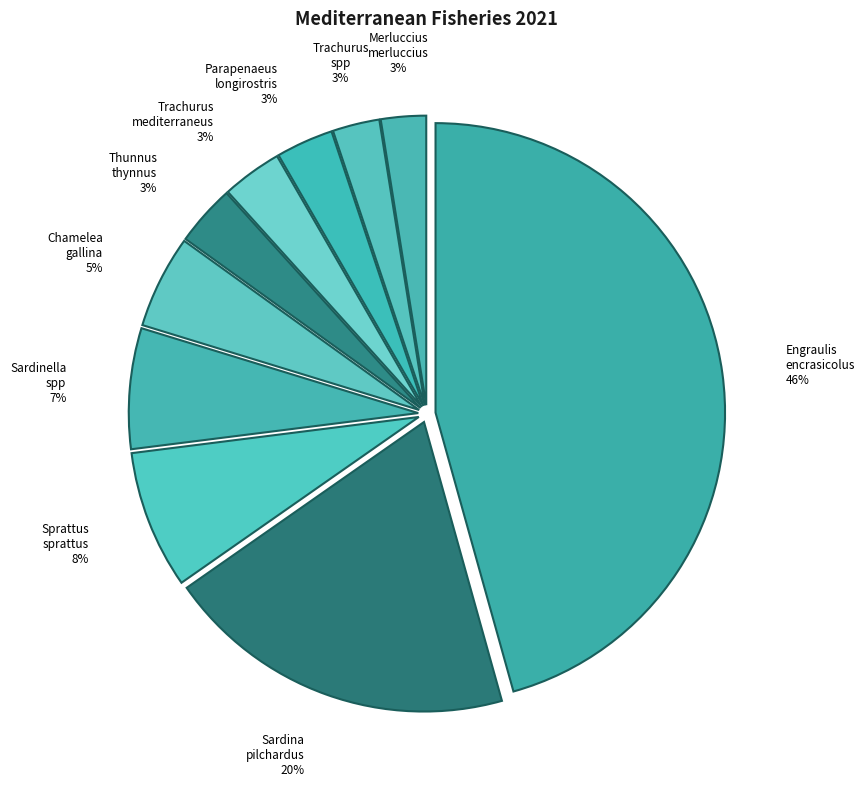

Which category has the biggest portion of the pie?

Engraulis encrasicolus